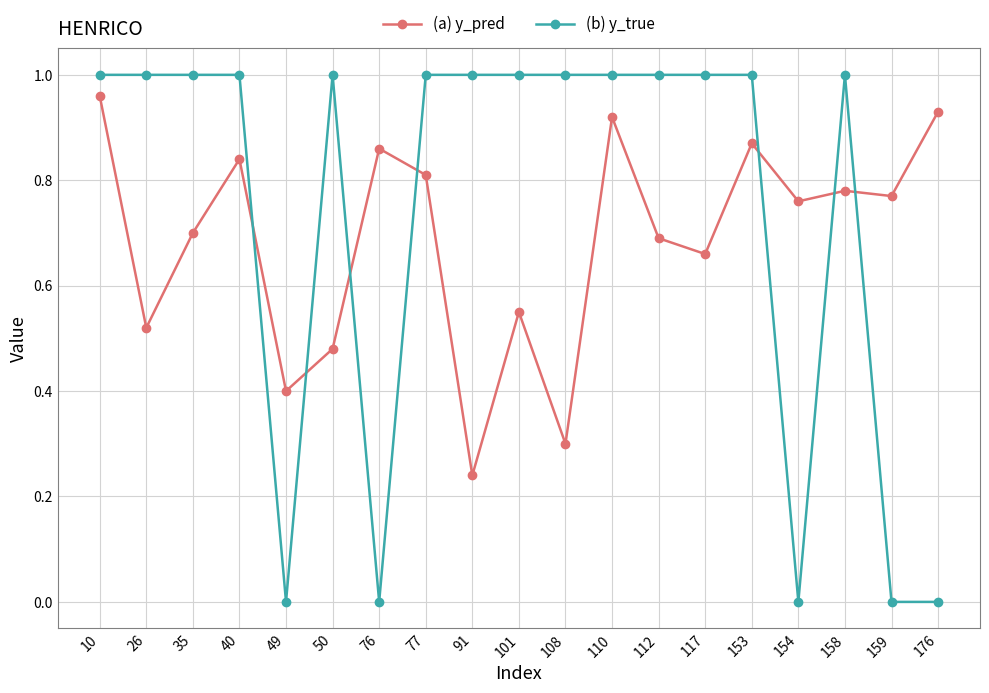

Is the value of (a) y_pred at 26 greater than the value of (b) y_true at 26?

No